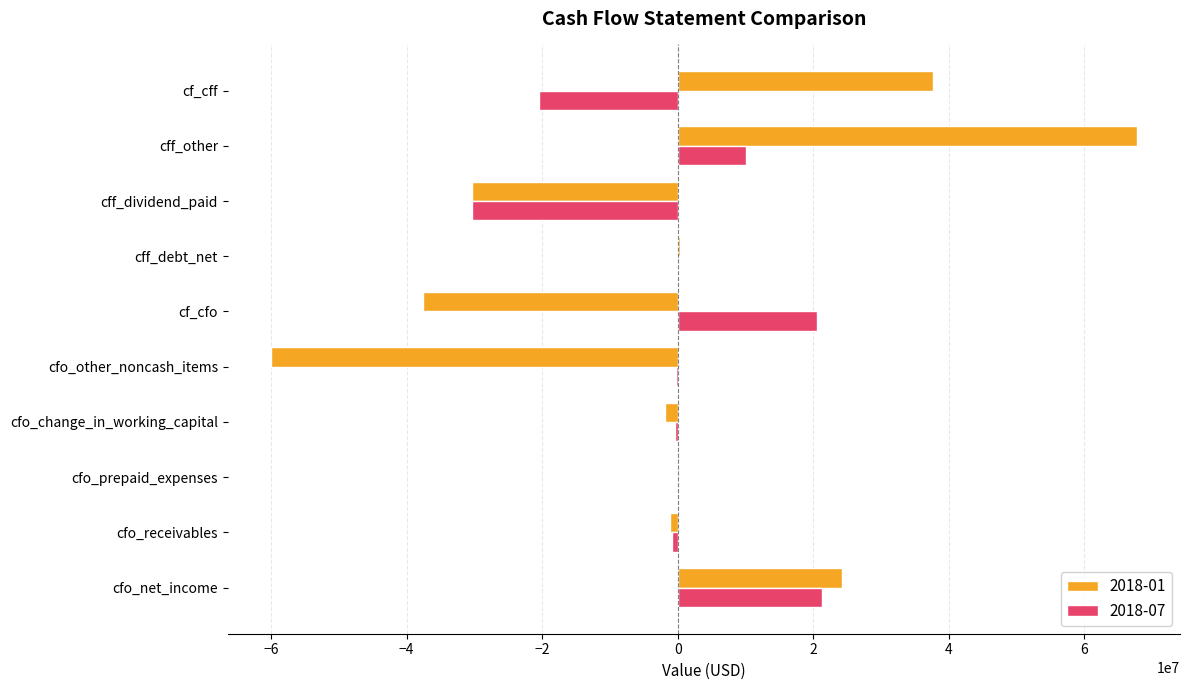

True or false: 2018-01 has a value of -60008000 at cfo_other_noncash_items.

True